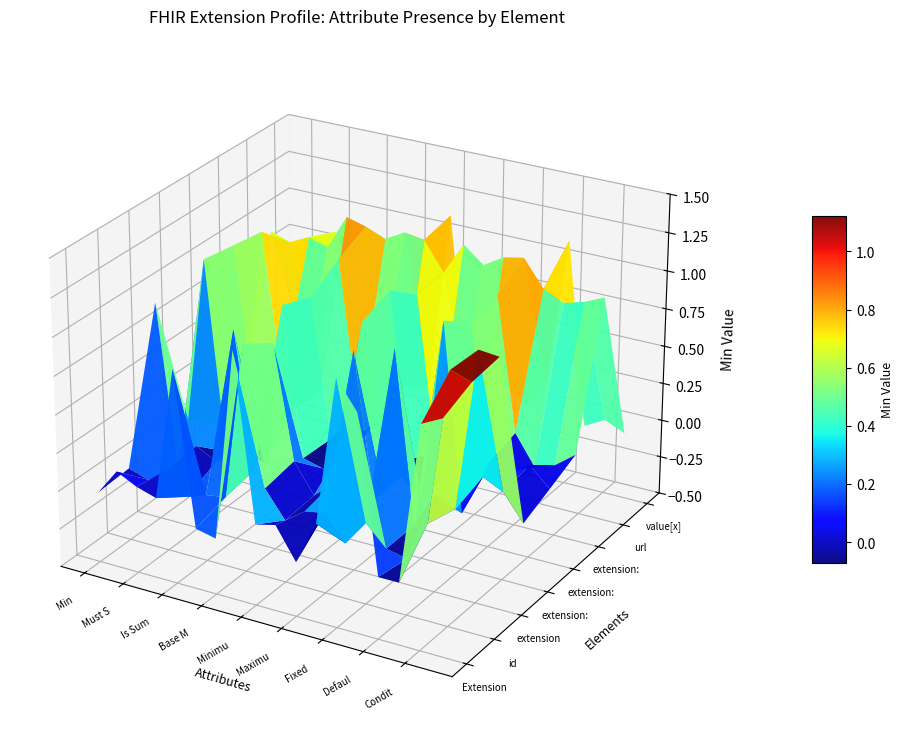

At which label is Extension.id closest to 0?

Min